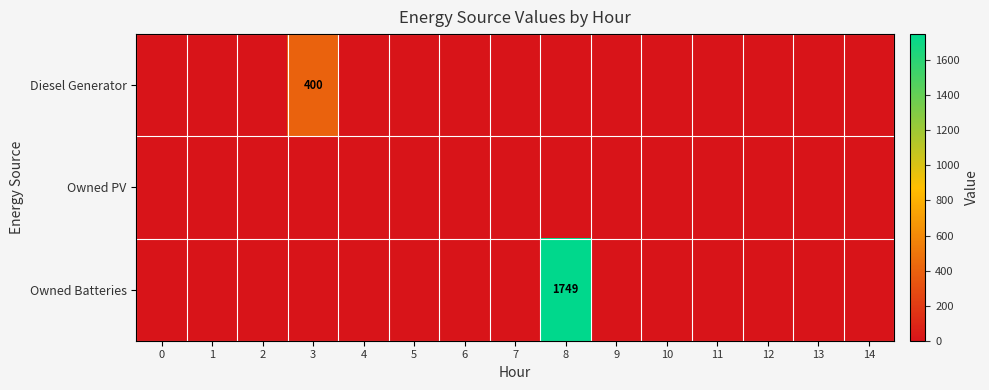

List the labels in order of Owned PV value, largest first.

0, 1, 2, 3, 4, 5, 6, 7, 8, 9, 10, 11, 12, 13, 14